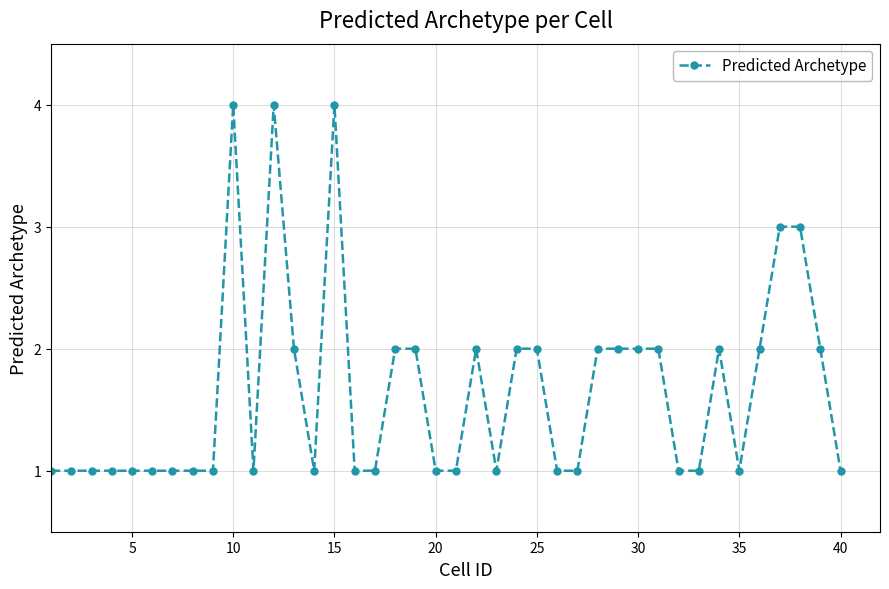

What is the value of the 27th point from the left?

1